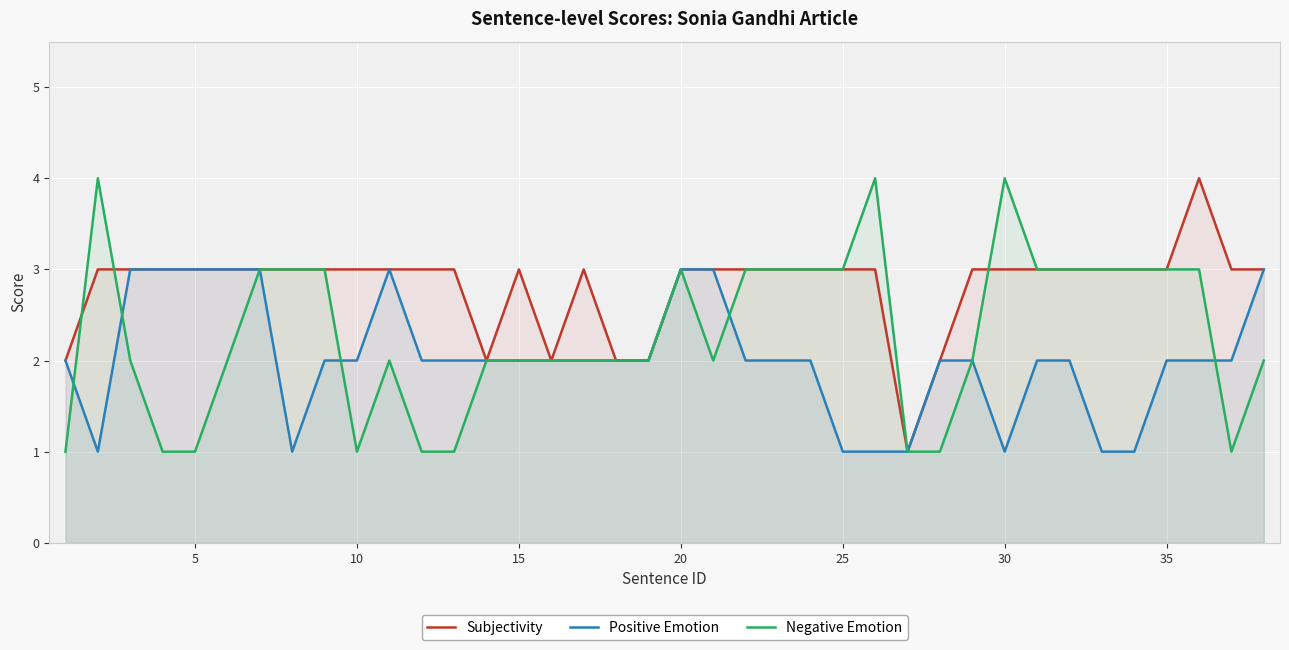

How many lines are shown in the chart?

3